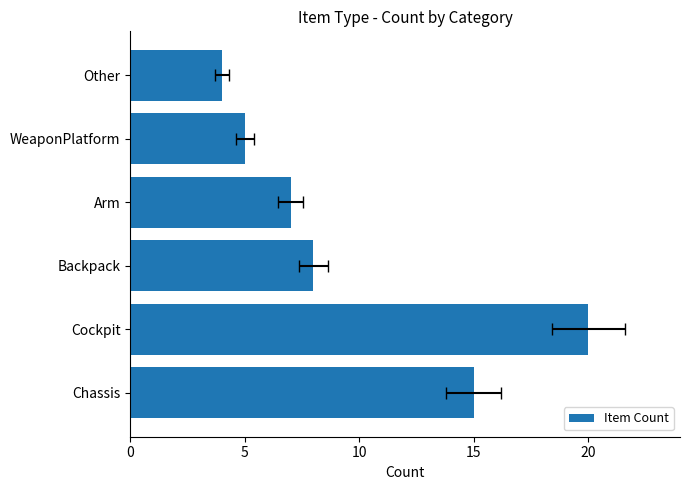

Does the chart contain stacked bars?

No